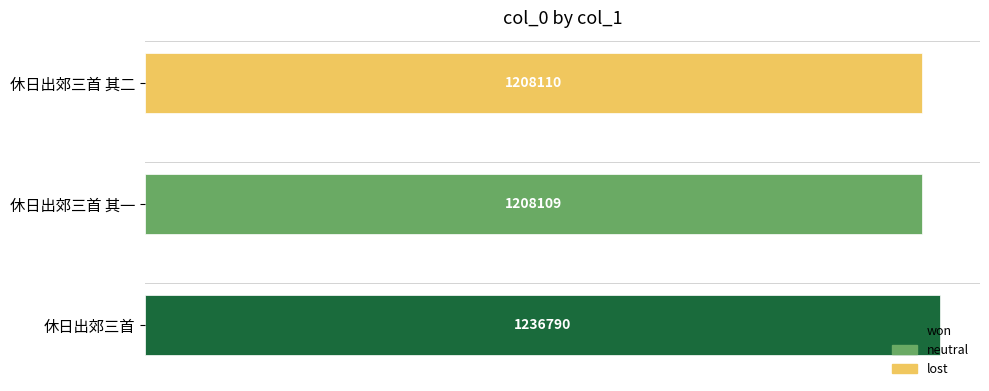

What is the maximum value shown in the chart?

1236790